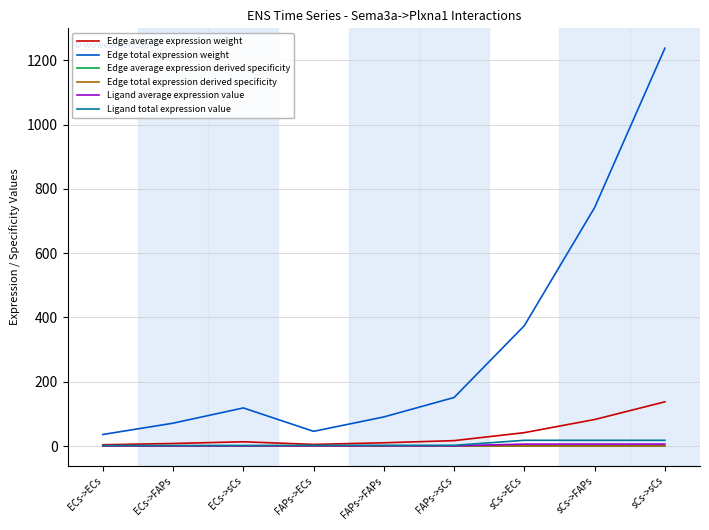

What is the sum of all Edge average expression weight values?

318.6